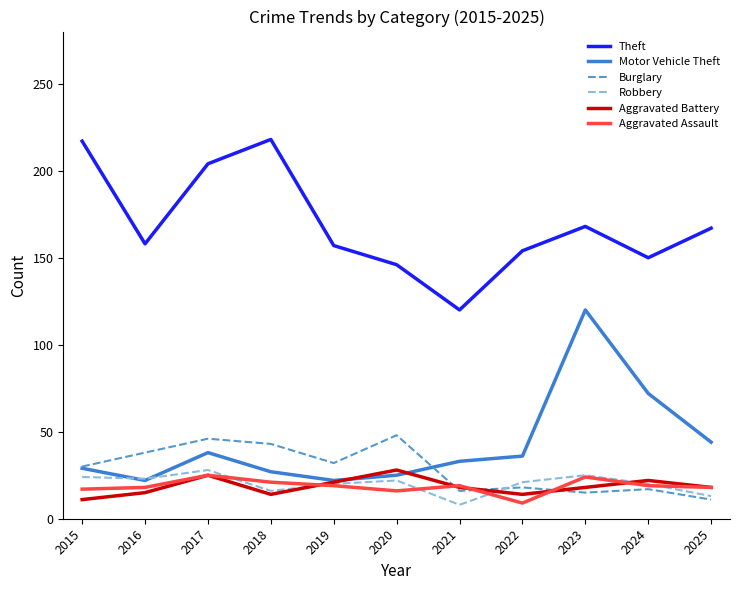

True or false: Aggravated Battery has more than 0 points higher than both neighbors.

True